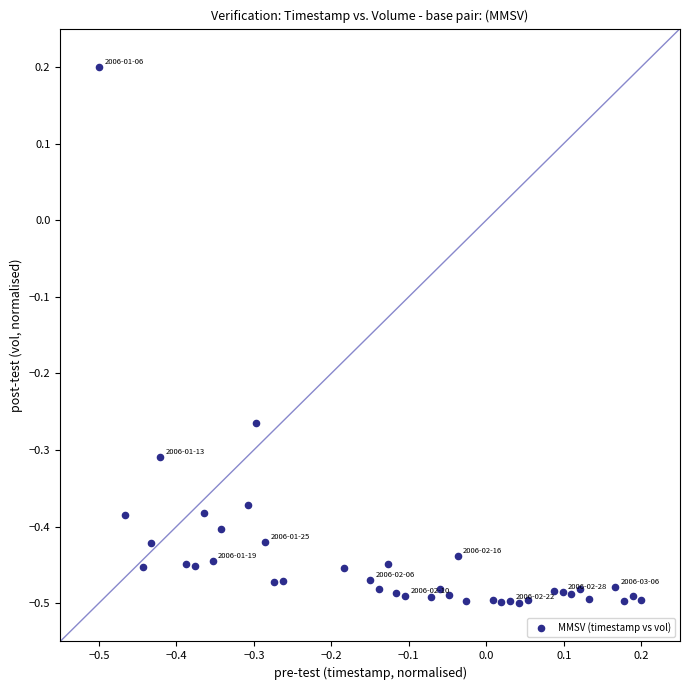

What is the range of X values (max minus min)?

0.7